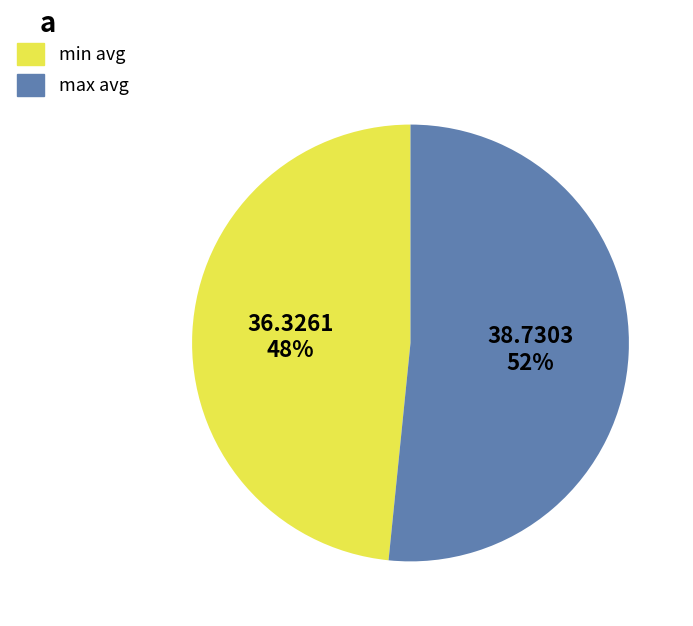

Between min avg and max avg, which is larger?

max avg